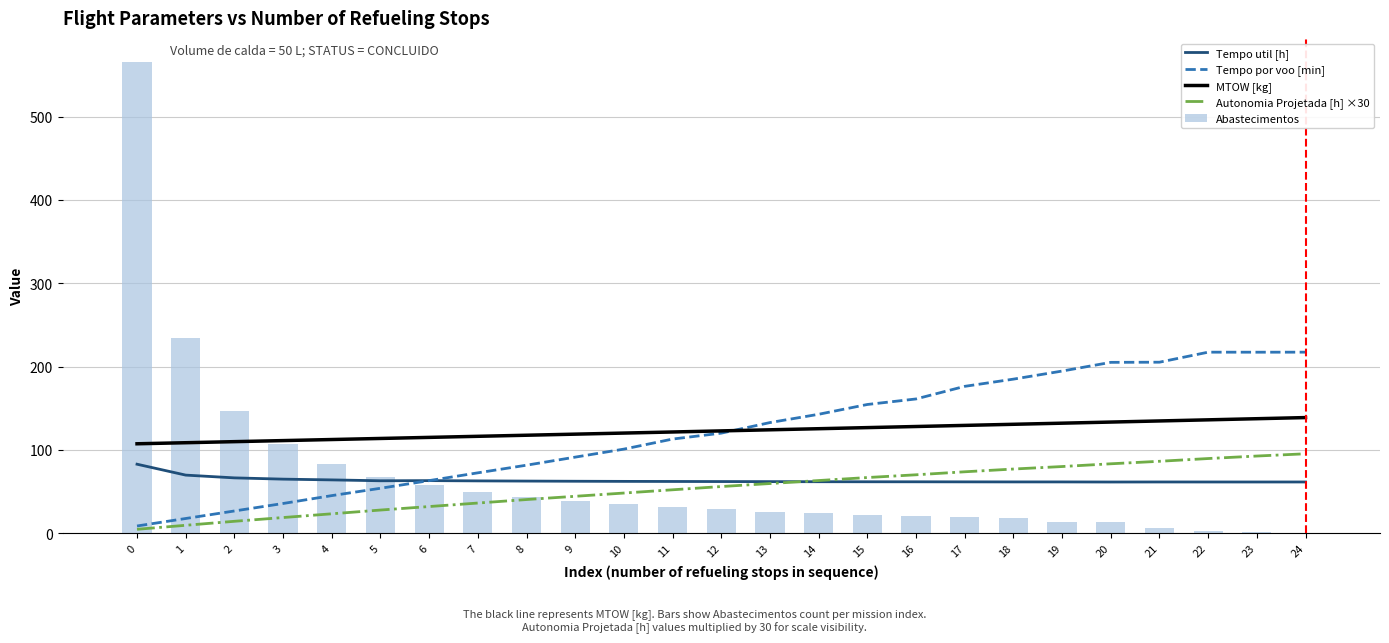

Reading left to right, list all the values displayed in this chart.

Tempo util [h]: 0=82.9	1=69.8	2=66.5	3=65.0	4=64.1	5=63.0	6=63.2	7=62.9	8=62.6	9=62.5	10=62.3	11=62.2	12=62.1	13=62.0	14=61.9	15=61.8	16=61.8	17=61.7	18=61.6	19=61.6	20=61.5	21=61.6	22=61.6	23=61.6	24=61.6
Tempo por voo [min]: 0=8.8	1=17.8	2=26.8	3=35.8	4=45.2	5=54.0	6=63.2	7=72.5	8=81.7	9=91.4	10=101.0	11=113.1	12=120.2	13=132.8	14=142.8	15=154.6	16=161.2	17=176.3	18=185.0	19=194.7	20=205.1	21=205.3	22=217.3	23=217.3	24=217.3
MTOW [kg]: 0=107.4	1=108.7	2=110.0	3=111.2	4=112.5	5=113.8	6=115.1	7=116.4	8=117.7	9=119.0	10=120.3	11=121.6	12=122.9	13=124.2	14=125.5	15=126.8	16=128.1	17=129.5	18=130.8	19=132.1	20=133.5	21=134.8	22=136.1	23=137.5	24=138.8
Autonomia Projetada [h] ×30: 0=4.8	1=9.6	2=14.4	3=18.9	4=23.4	5=27.9	6=32.1	7=36.3	8=40.5	9=44.4	10=48.3	11=52.2	12=56.1	13=59.7	14=63.3	15=66.9	16=70.2	17=73.8	18=77.1	19=80.1	20=83.4	21=86.4	22=89.7	23=92.7	24=95.4
Abastecimentos: 0=566.0	1=234.0	2=147.0	3=107.0	4=83.0	5=68.0	6=58.0	7=50.0	8=44.0	9=39.0	10=35.0	11=31.0	12=29.0	13=26.0	14=24.0	15=22.0	16=21.0	17=19.0	18=18.0	19=14.0	20=13.0	21=6.0	22=3.0	23=2.0	24=0.0